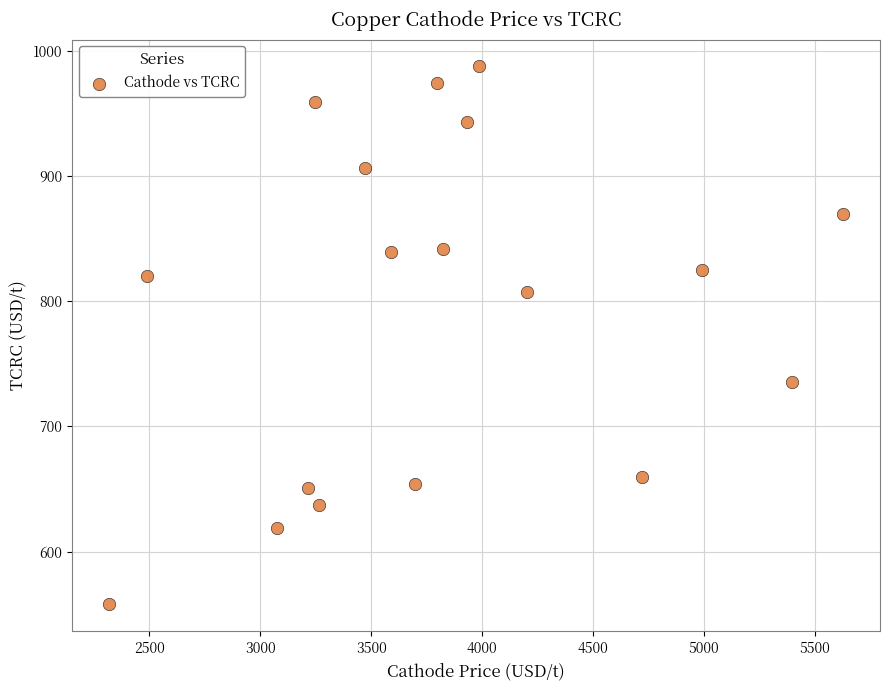

What is the range of Y values (max minus min)?

429.5